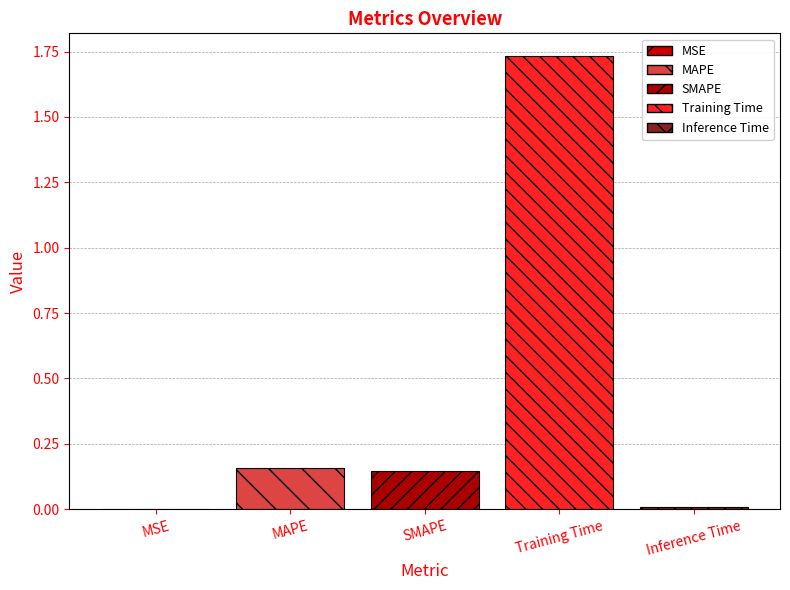

How many distinct data groups are displayed?

1